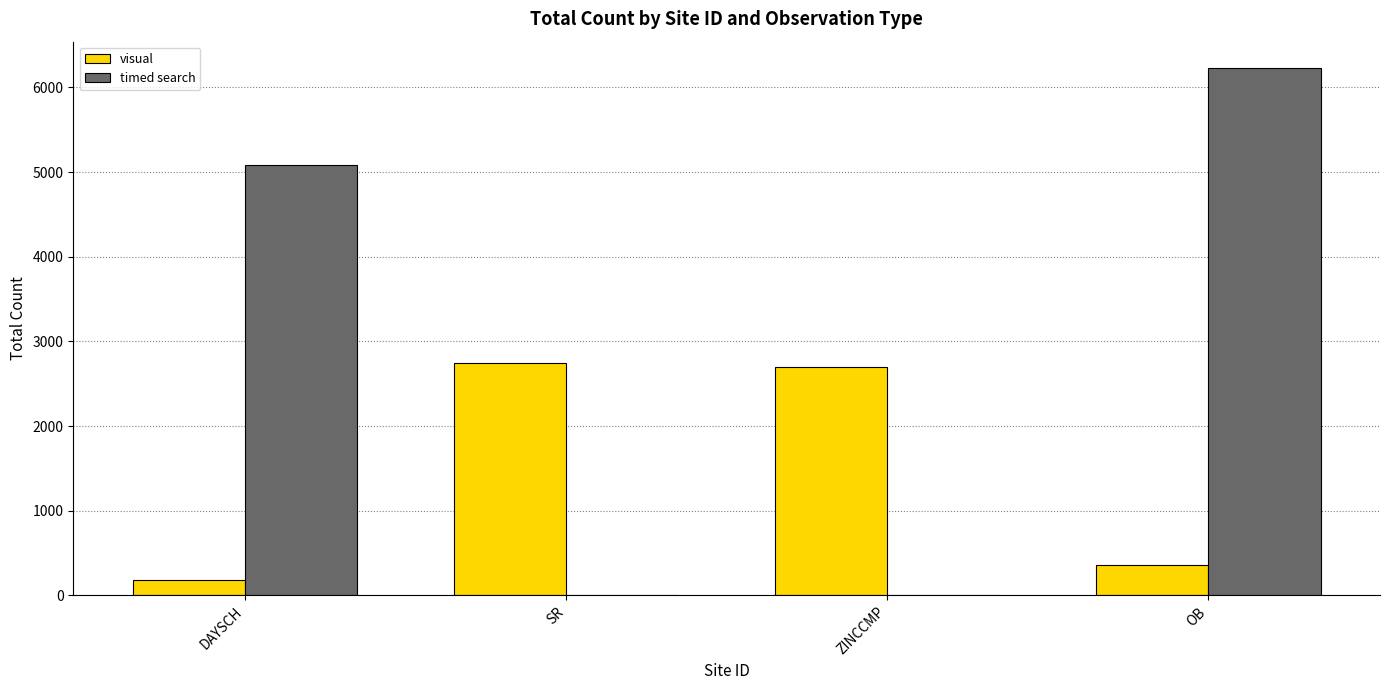

Which category has the highest value across all series?

OB